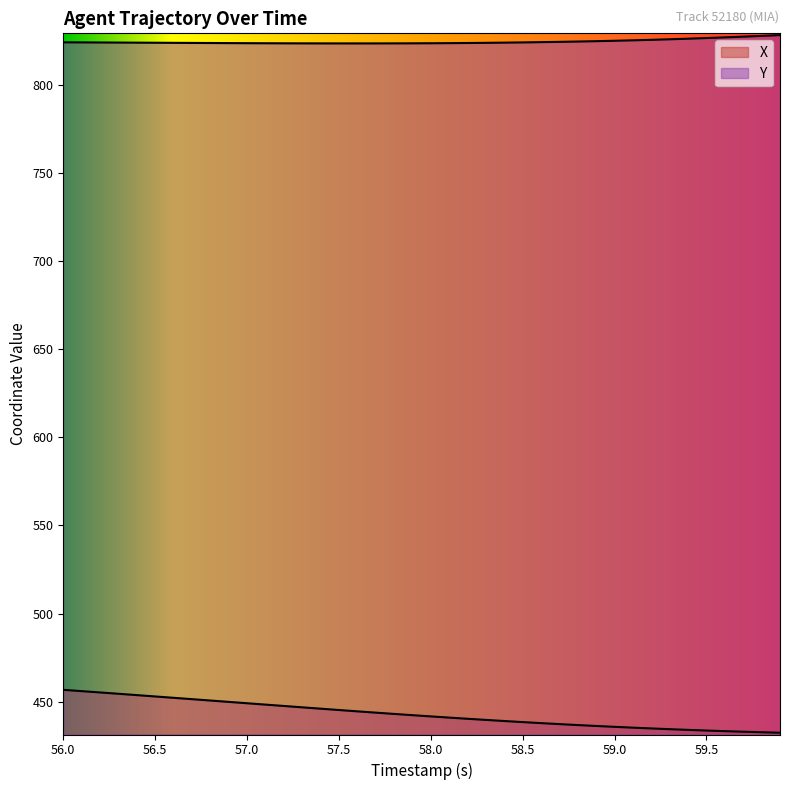

Does the chart display data point markers on the line(s)?

No